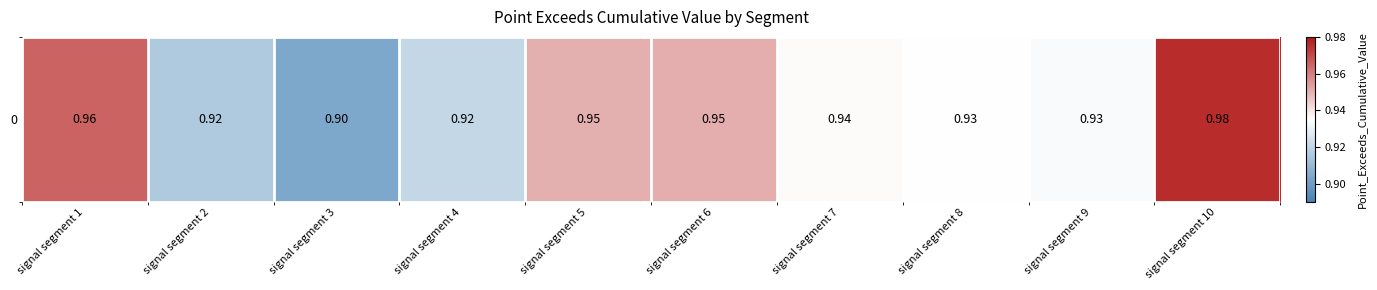

Reading left to right, list all the values displayed in this chart.

signal segment 1=1.0	signal segment 2=0.9	signal segment 3=0.9	signal segment 4=0.9	signal segment 5=1.0	signal segment 6=1.0	signal segment 7=0.9	signal segment 8=0.9	signal segment 9=0.9	signal segment 10=1.0